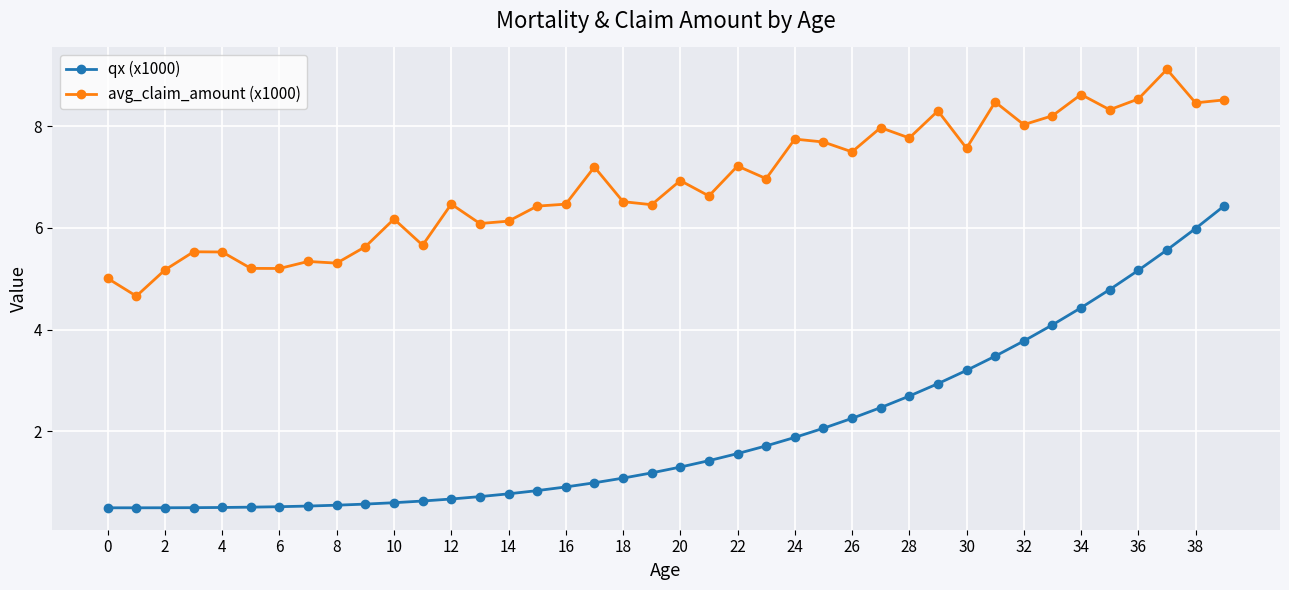

Which series has the widest spread of values?

qx (x1000)